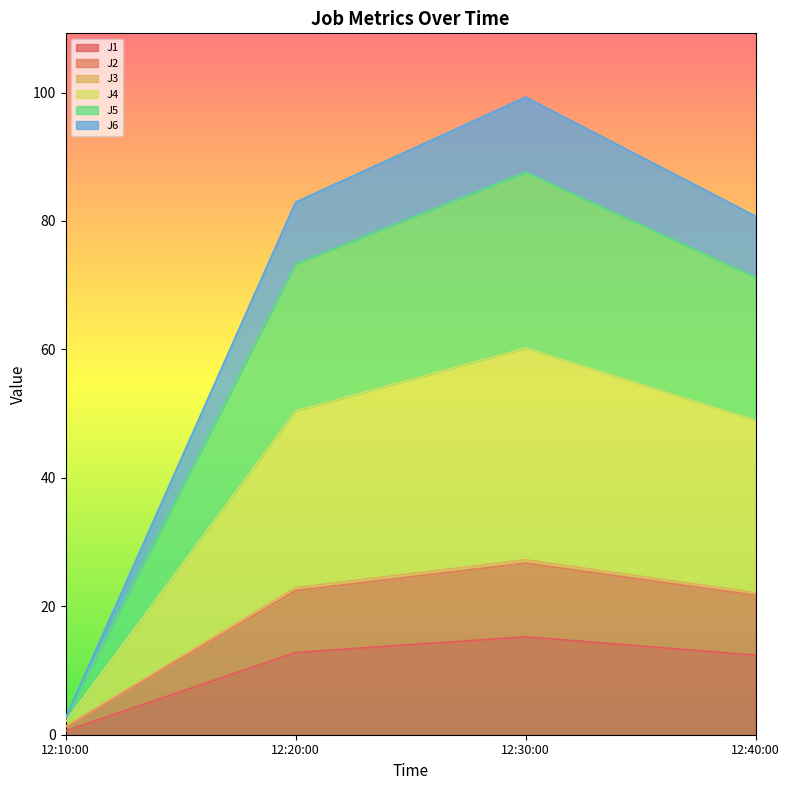

True or false: J6 and J3 intersect in this chart.

False